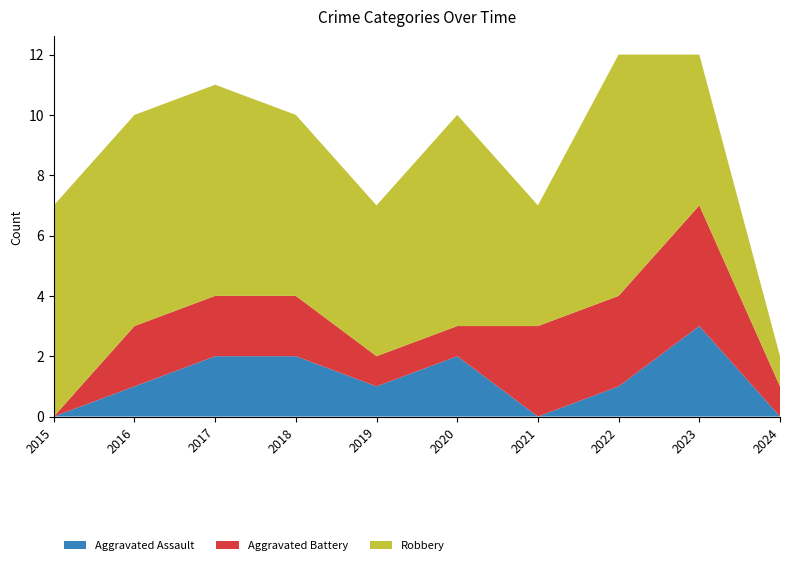

Reading right to left, list all the values displayed in this chart.

Aggravated Assault: 2024=0	2023=3	2022=1	2021=0	2020=2	2019=1	2018=2	2017=2	2016=1	2015=0
Aggravated Battery: 2024=1	2023=4	2022=3	2021=3	2020=1	2019=1	2018=2	2017=2	2016=2	2015=0
Robbery: 2024=1	2023=5	2022=8	2021=4	2020=7	2019=5	2018=6	2017=7	2016=7	2015=7